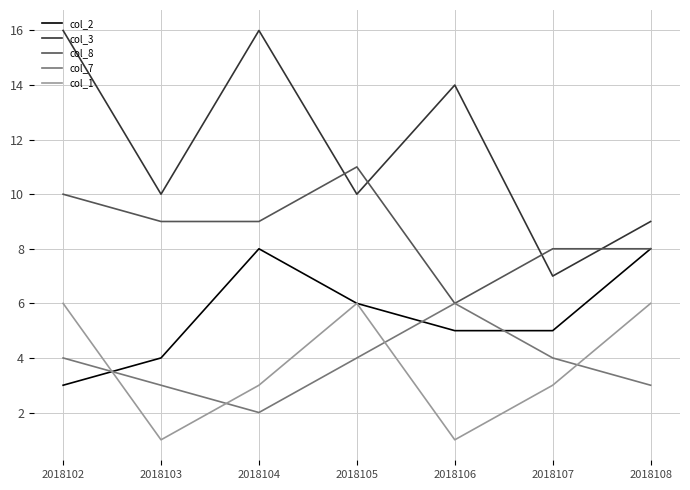

Which series changed the most between 2018103 and 2018105?

col_1